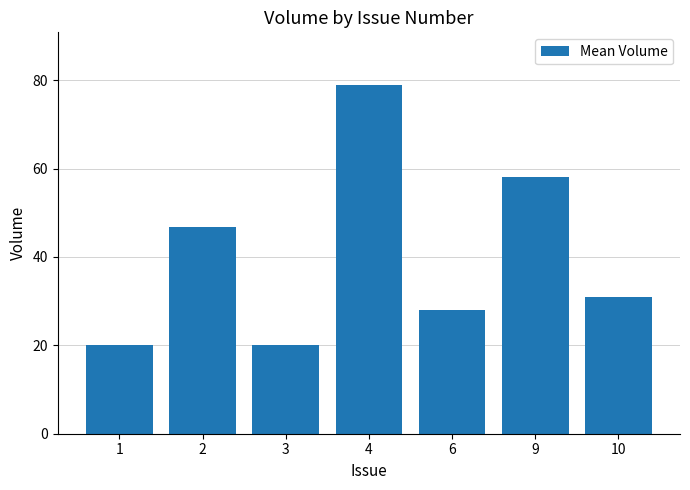

What is the sum of all values?

282.8